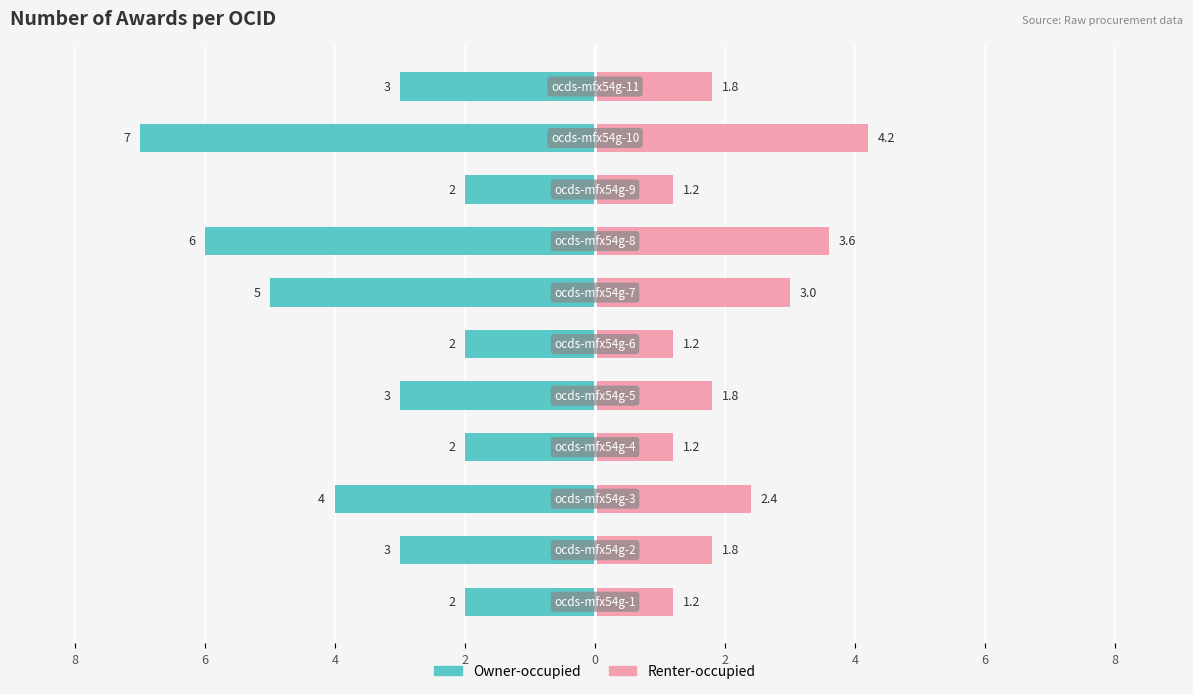

What is the sum of all Renter-occupied values?

23.4